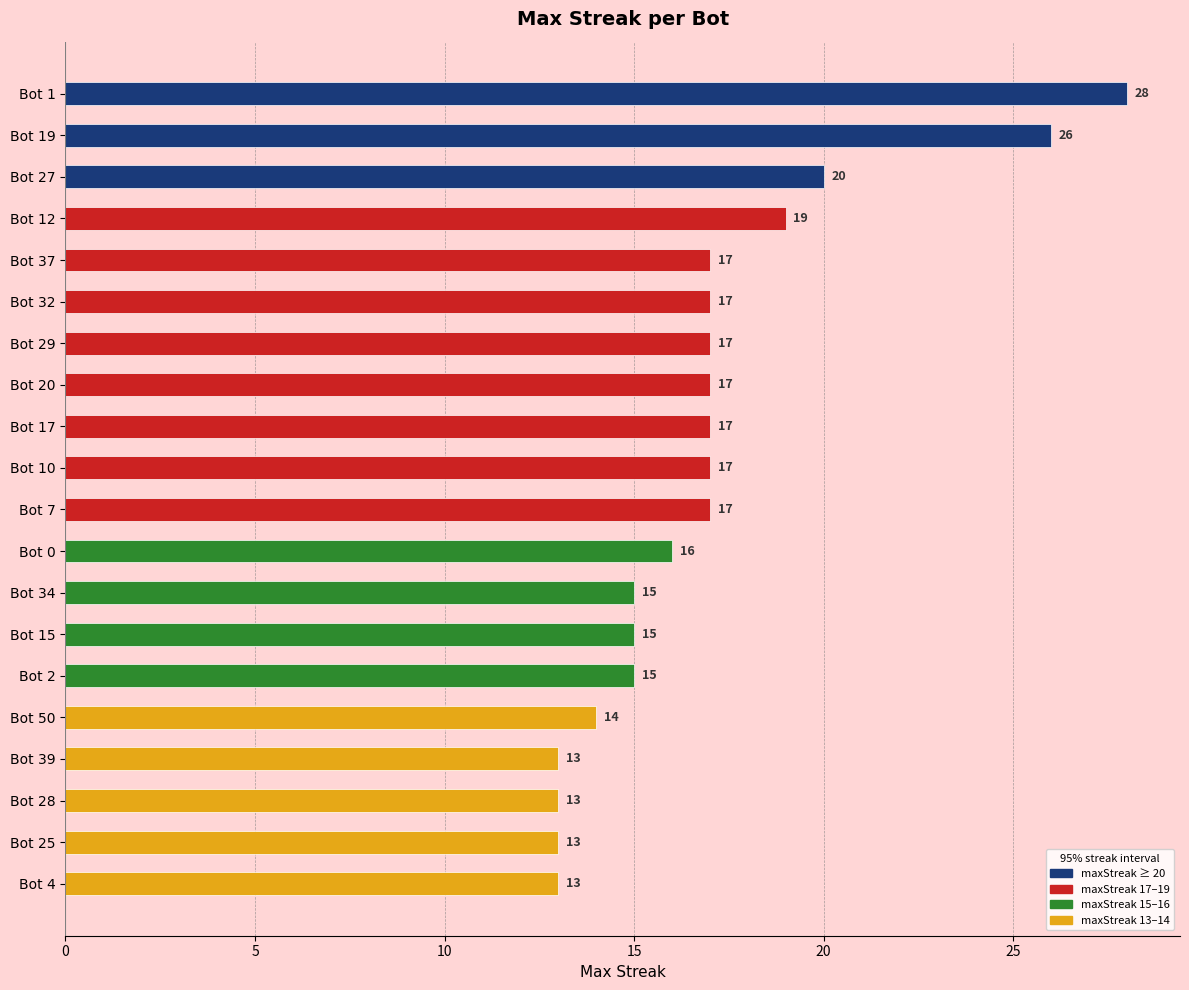

True or false: the data shows 20 at Bot 27.

True